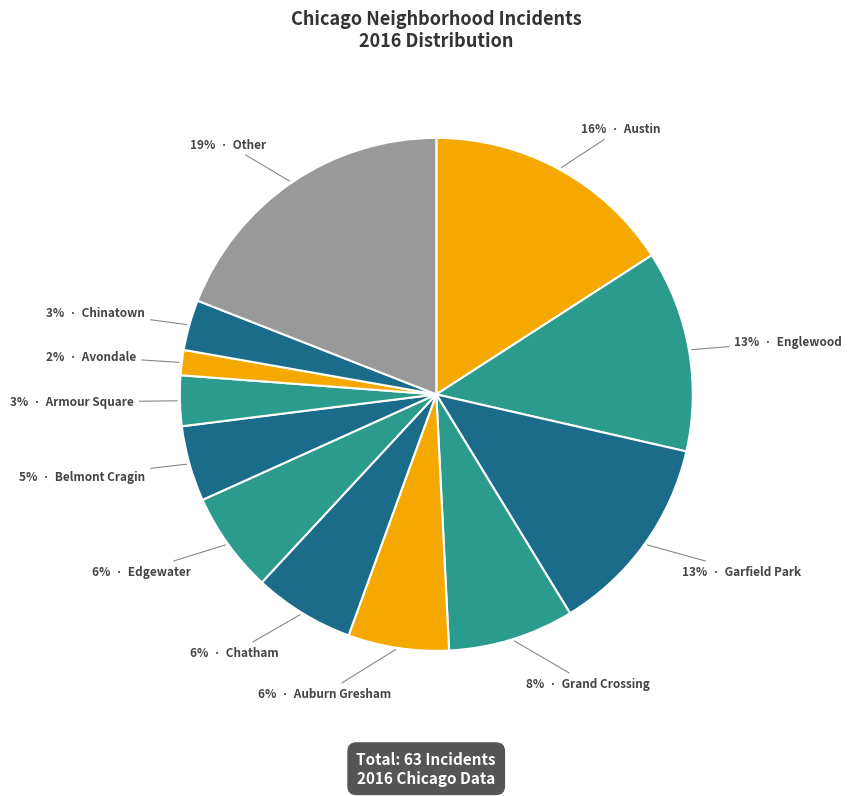

Count the number of slices in the pie.

12